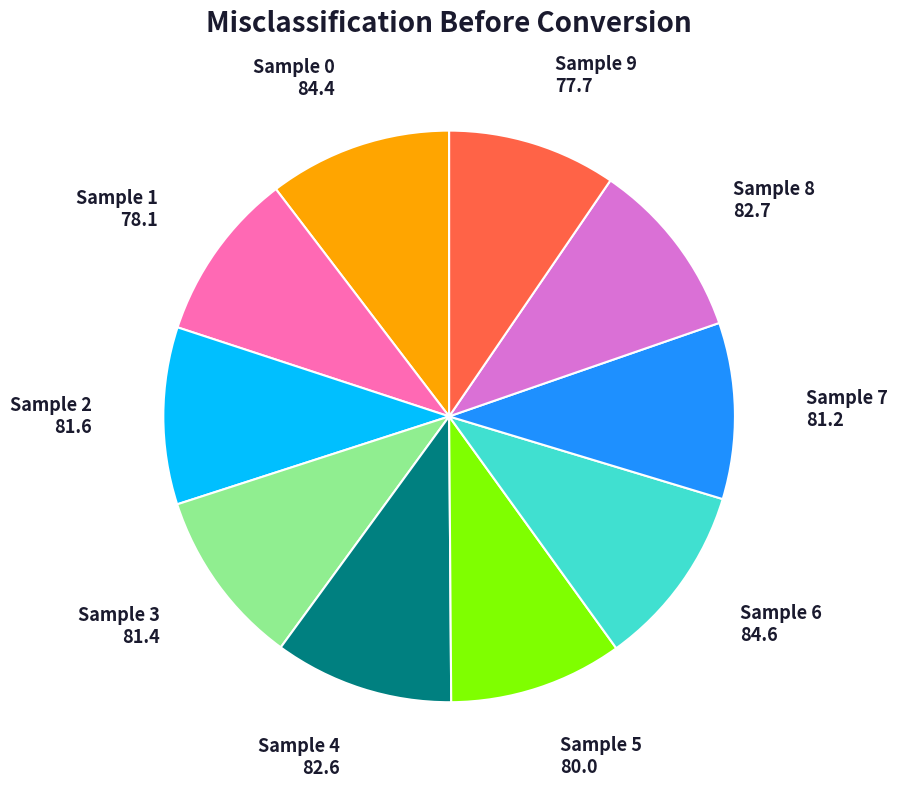

Is there a majority slice in this chart?

No